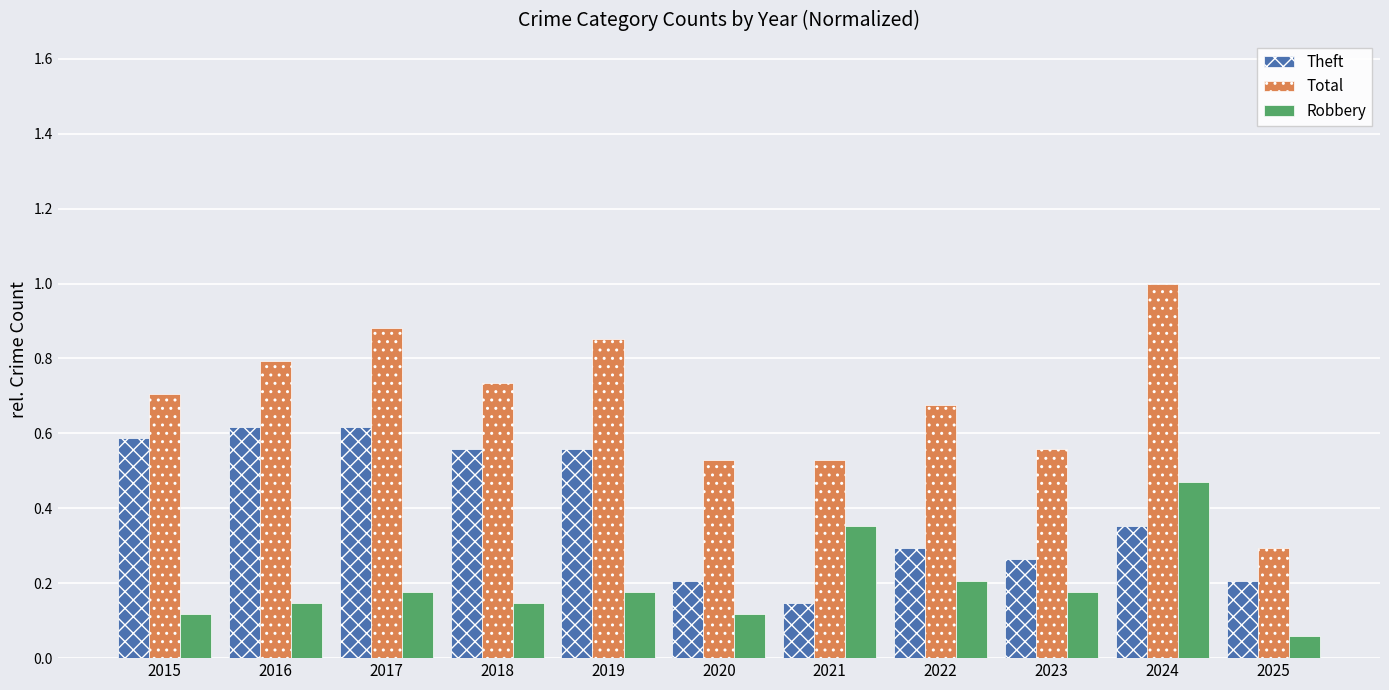

Is it true that Theft equals 0.2 at 2025?

True